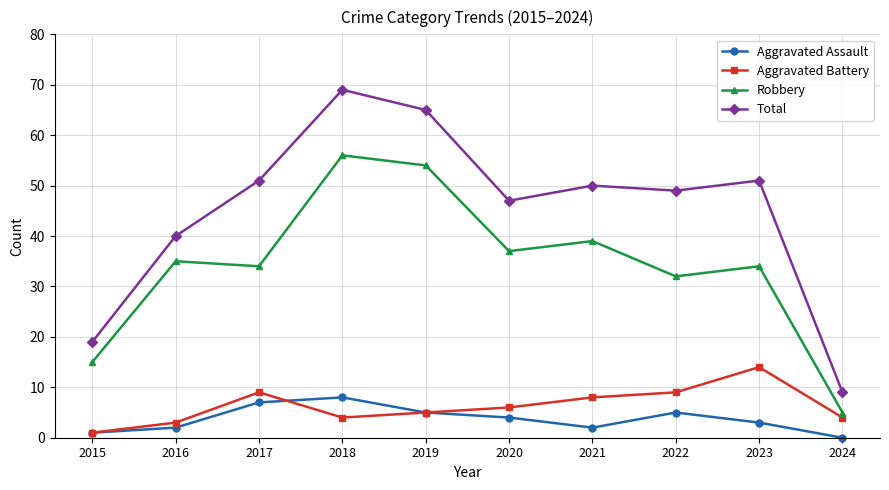

Reading left to right, what are all the values shown in this chart?

Aggravated Assault: 2015=1	2016=2	2017=7	2018=8	2019=5	2020=4	2021=2	2022=5	2023=3	2024=0
Aggravated Battery: 2015=1	2016=3	2017=9	2018=4	2019=5	2020=6	2021=8	2022=9	2023=14	2024=4
Robbery: 2015=15	2016=35	2017=34	2018=56	2019=54	2020=37	2021=39	2022=32	2023=34	2024=5
Total: 2015=19	2016=40	2017=51	2018=69	2019=65	2020=47	2021=50	2022=49	2023=51	2024=9